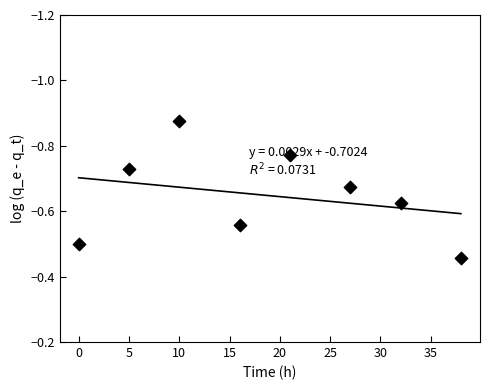

Between −5 and 20, which is larger?

−5